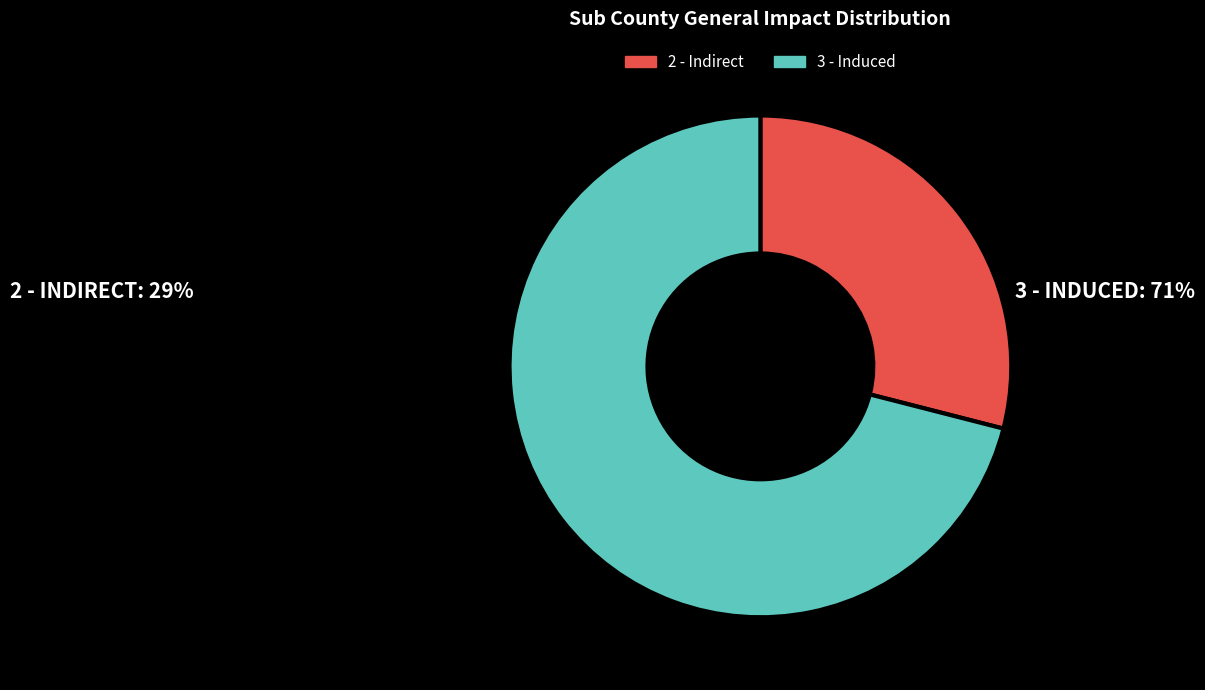

How many segments does this pie chart have?

2